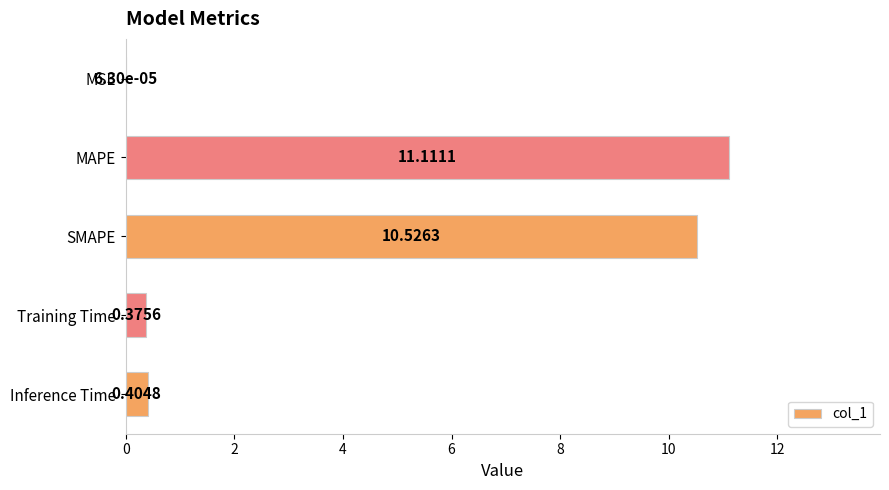

Which has a higher value, SMAPE or Training Time?

SMAPE